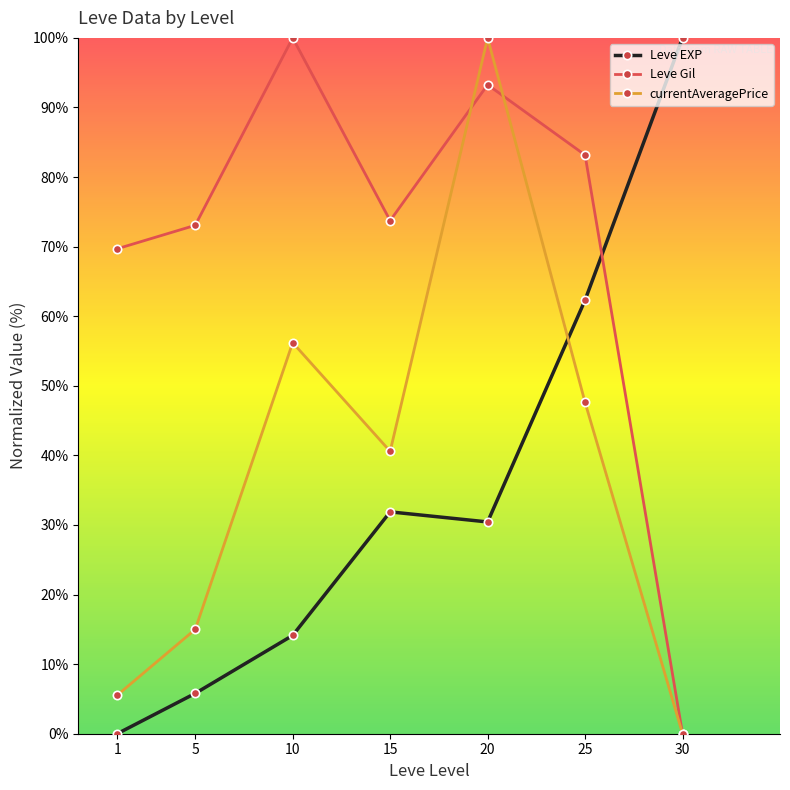

At which category does currentAveragePrice reach its first local peak?

10